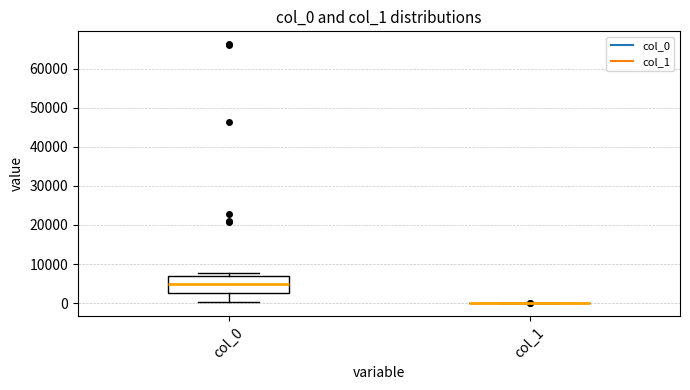

Which box is the tallest, from its lower edge to its upper edge?

col_0